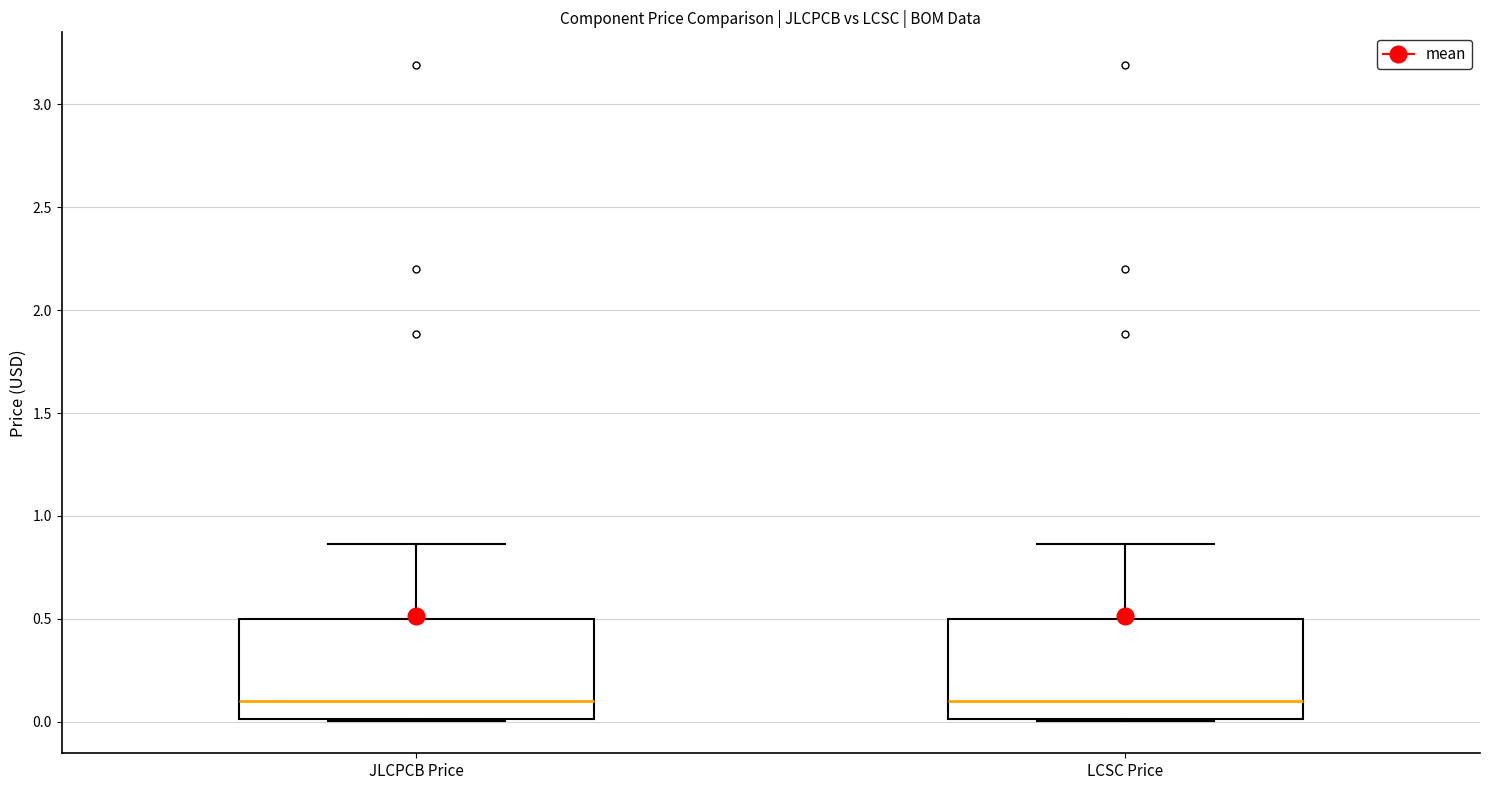

Where does the median line of the box for LCSC Price sit on the y-axis? The values are not printed on the chart, so give them approximately, as read against the axis.

0.10